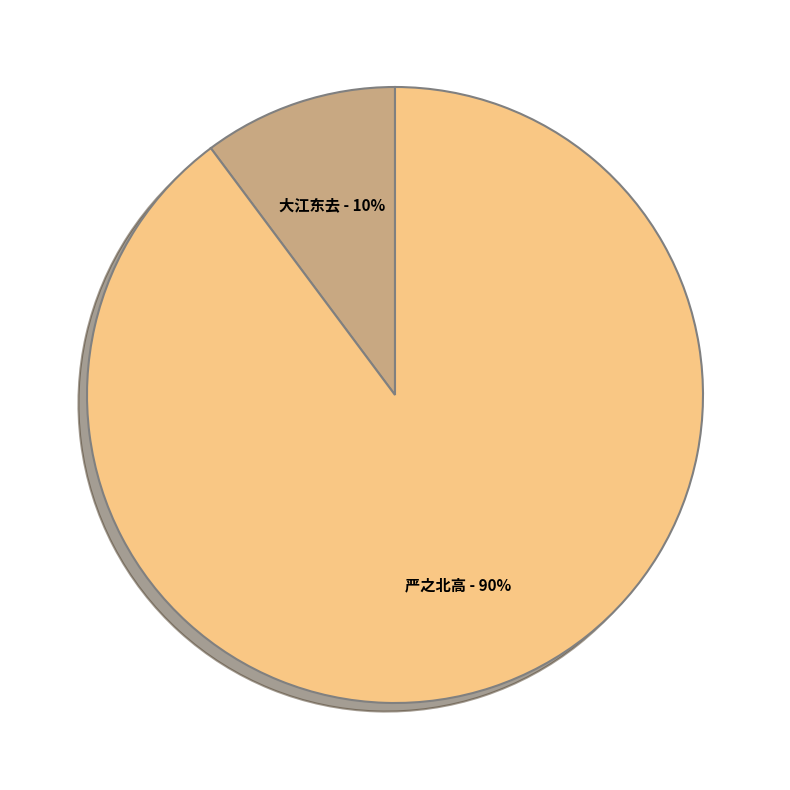

To the nearest percent, what is the difference between the largest and smallest slice percentages?

80%